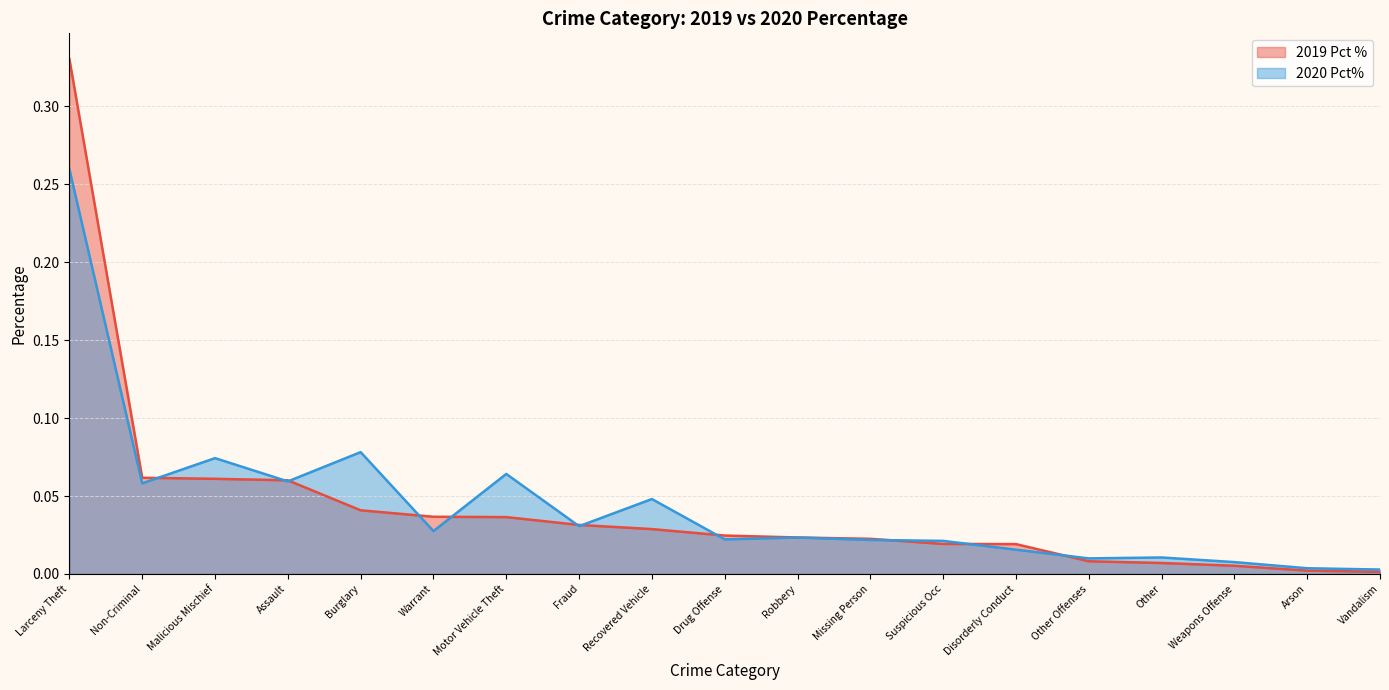

Which series has the widest spread of values?

2019 Pct %